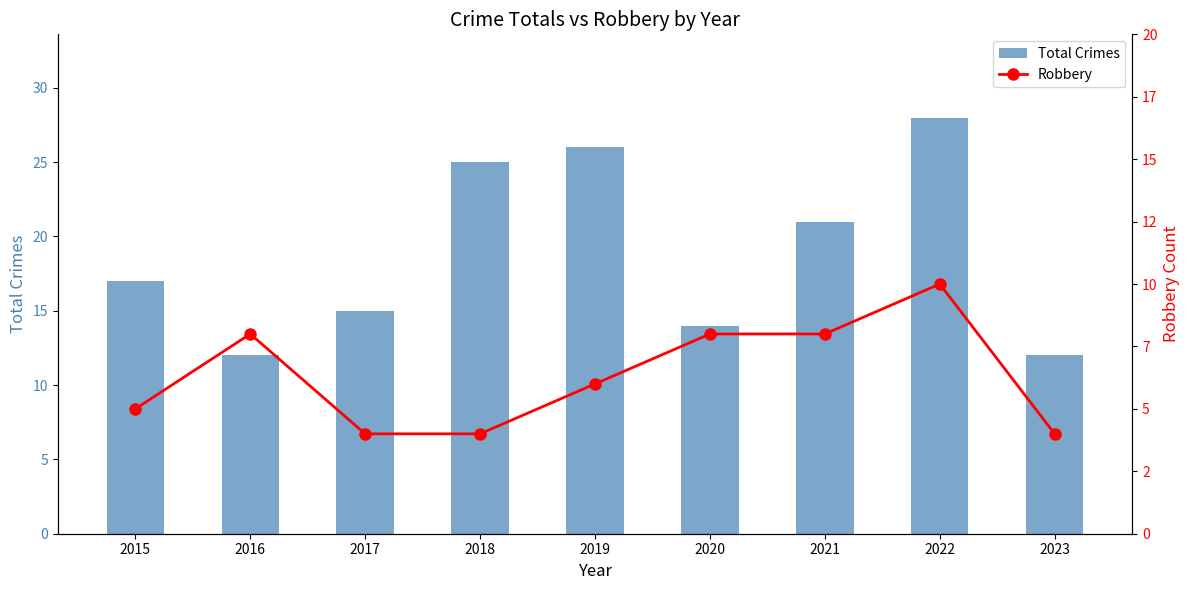

The Total Crimes series shows 25 at 2018. True or false?

True